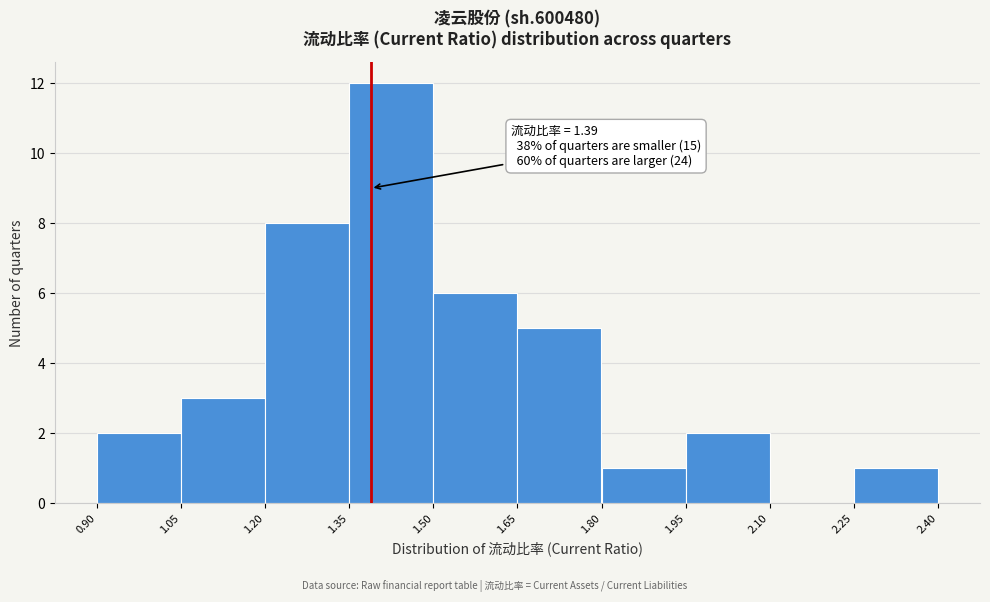

Over which range of the x-axis is the bar tallest?

1.35 to 1.50